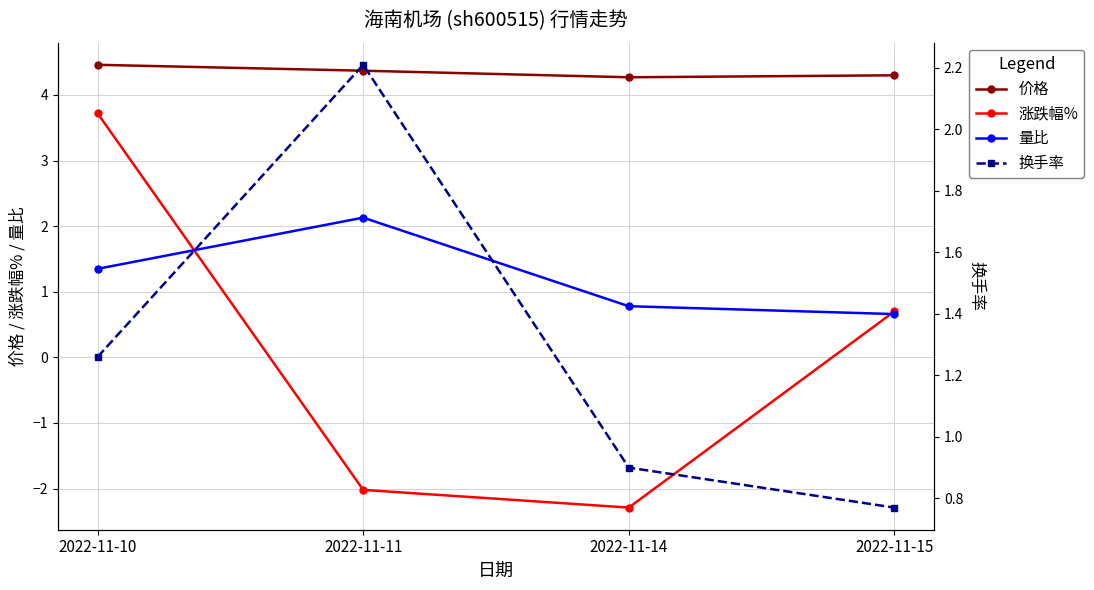

How many values in 涨跌幅% are below zero?

2